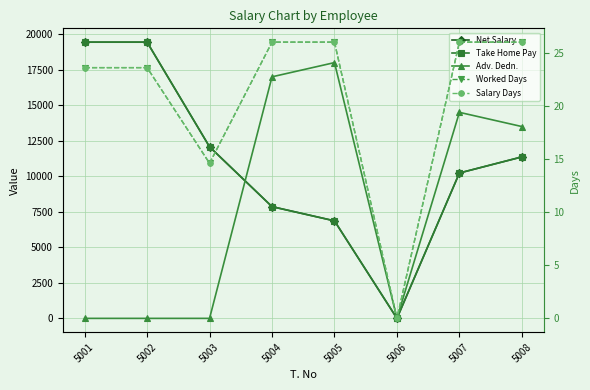

Is it true that Take Home Pay equals 19440.0 at 5001?

True